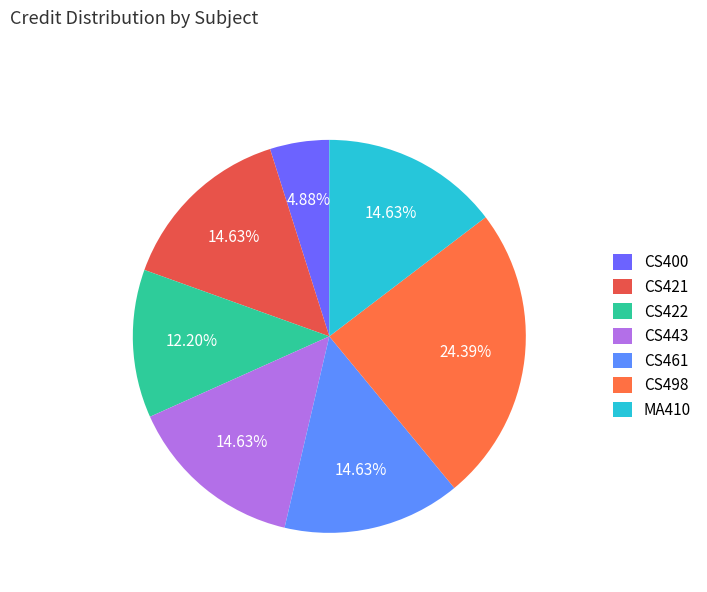

The CS443 slice represents 2% of the pie. True or false?

False